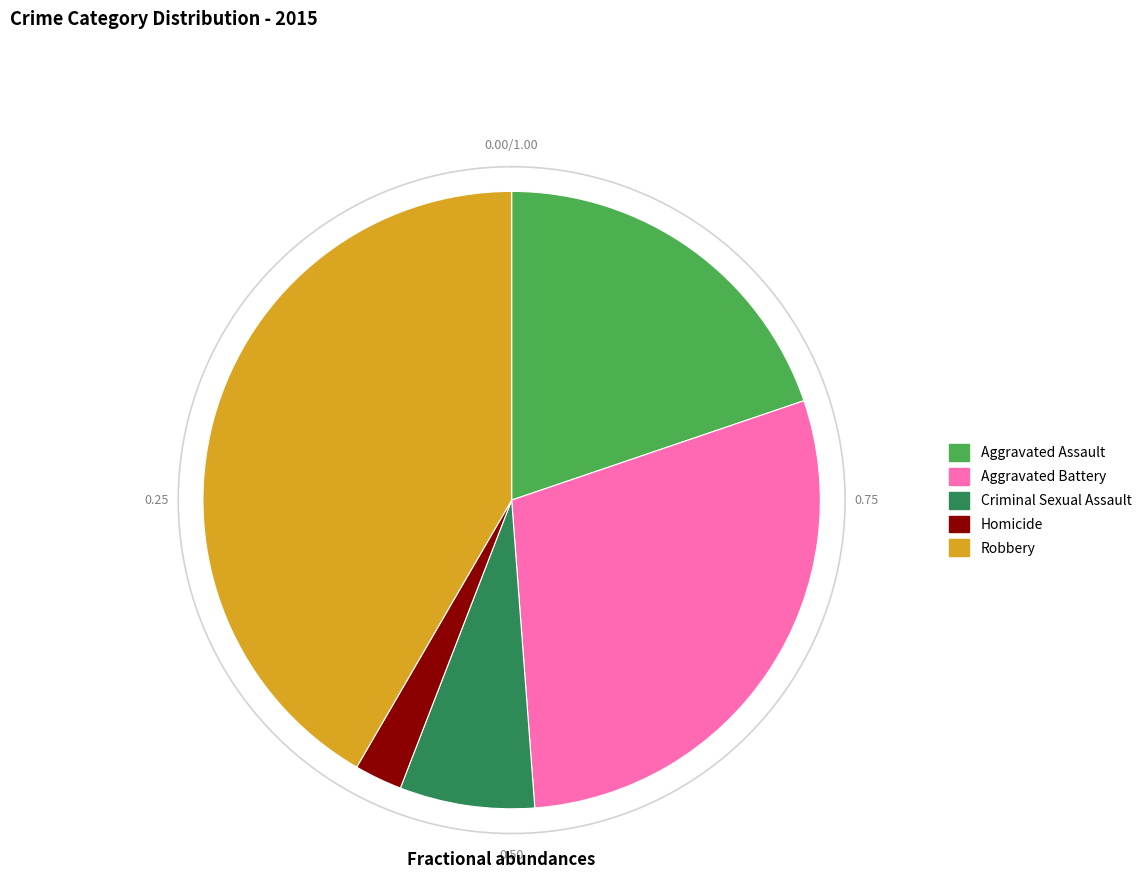

Which category has the biggest portion of the pie?

Robbery